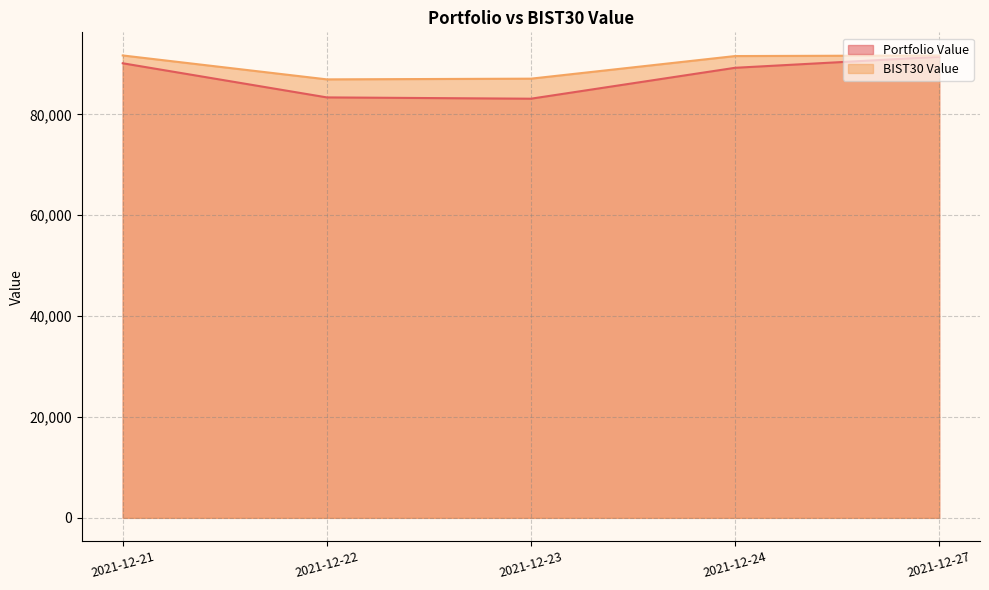

Is the value of BIST30 Value at 2021-12-22 greater than the value of Portfolio Value at 2021-12-27?

No